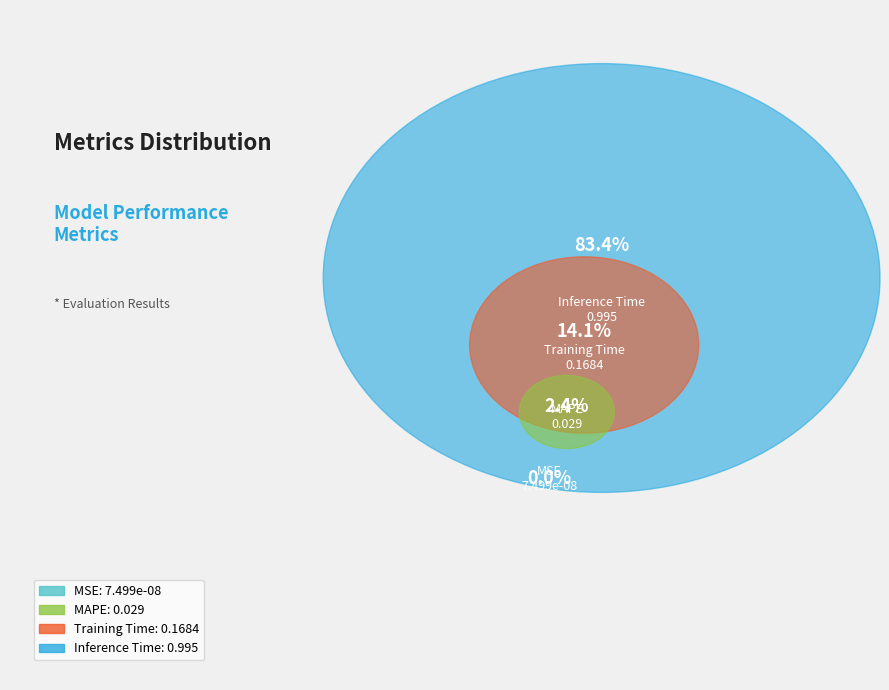

To the nearest percent, what is the difference between the largest and smallest slice percentages?

83%